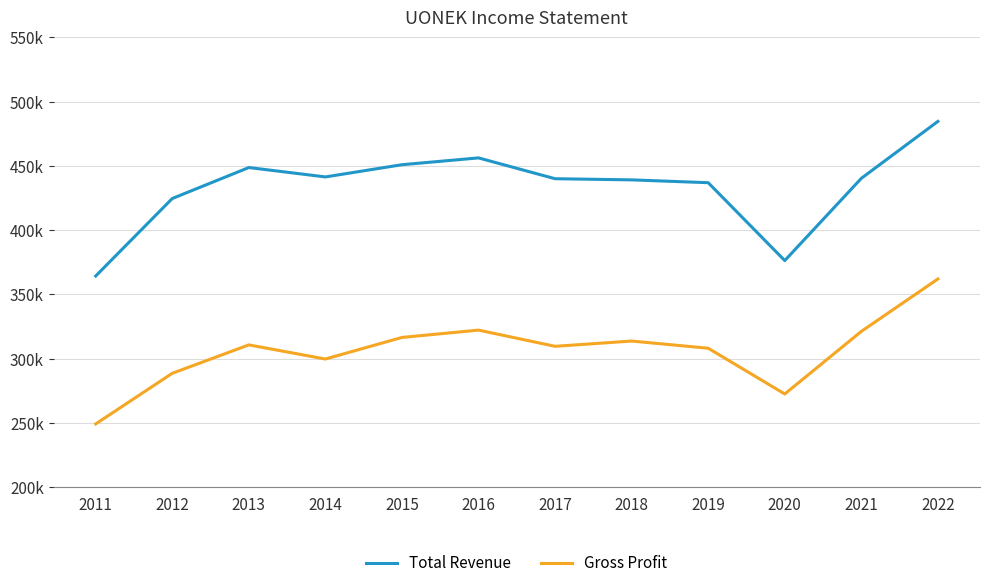

What is the value of the Gross Profit point at the 9th from the left?

308100